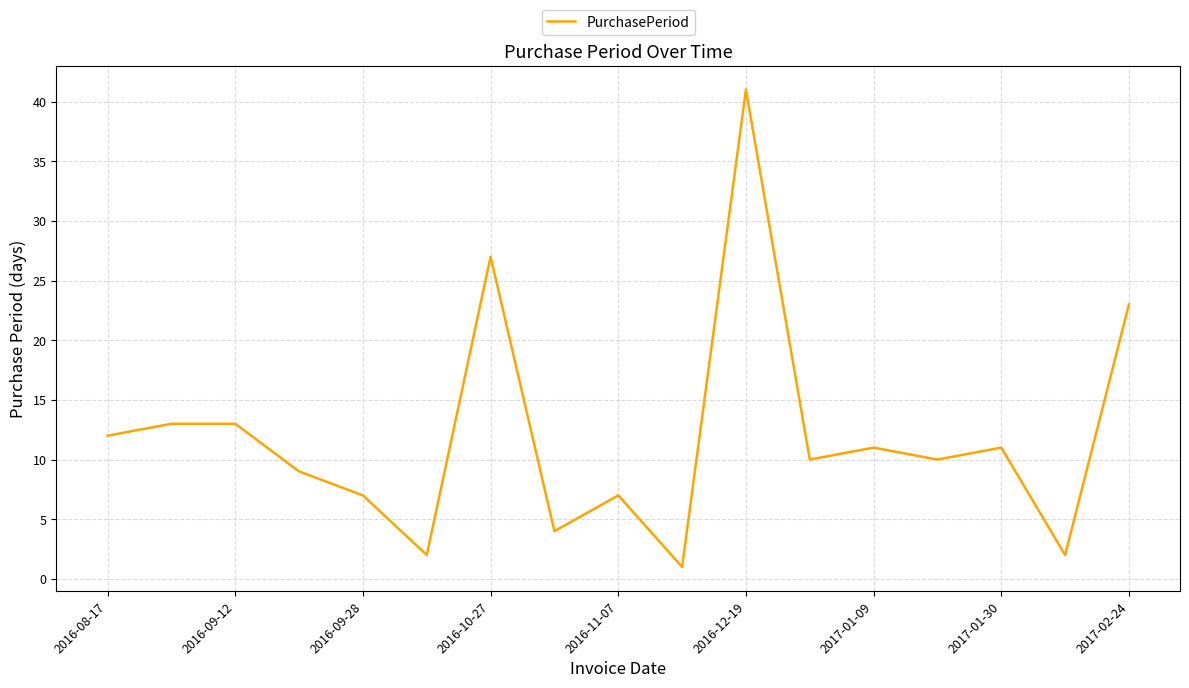

What is the maximum value shown in the chart?

41